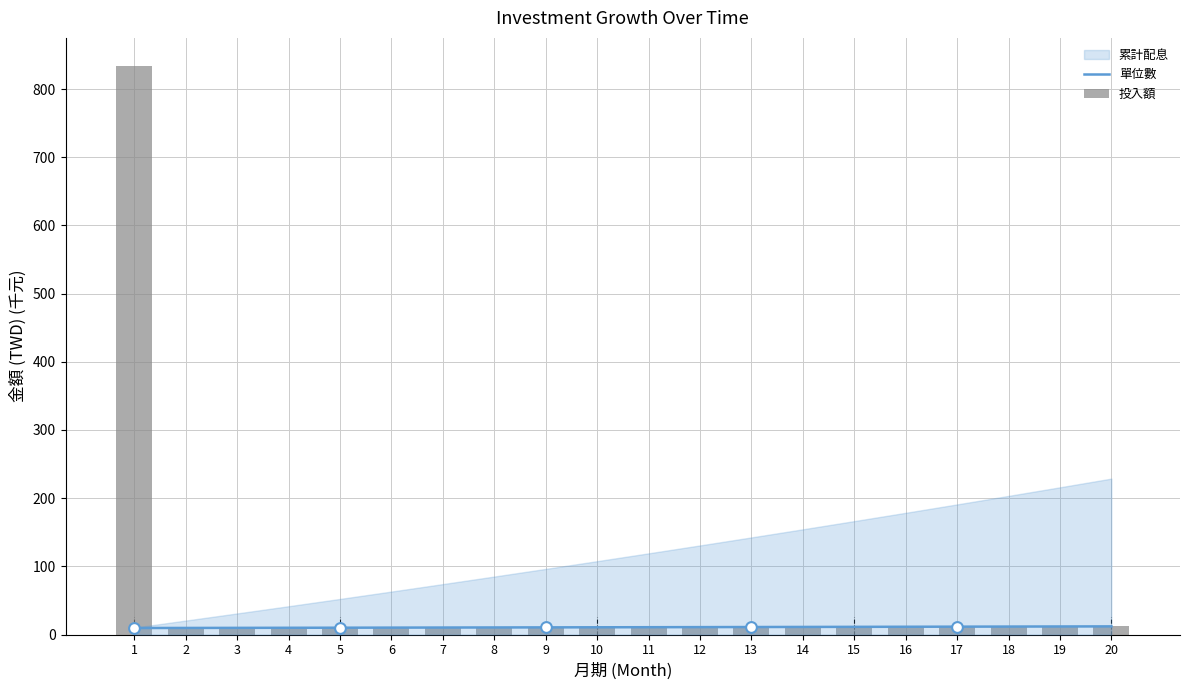

Which series reaches the maximum Y coordinate?

投入額